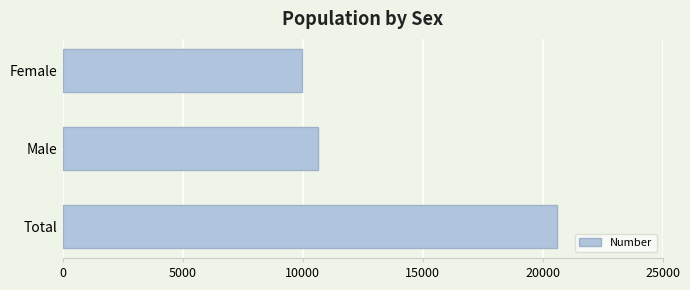

True or false: the data shows 9970 at Female.

True